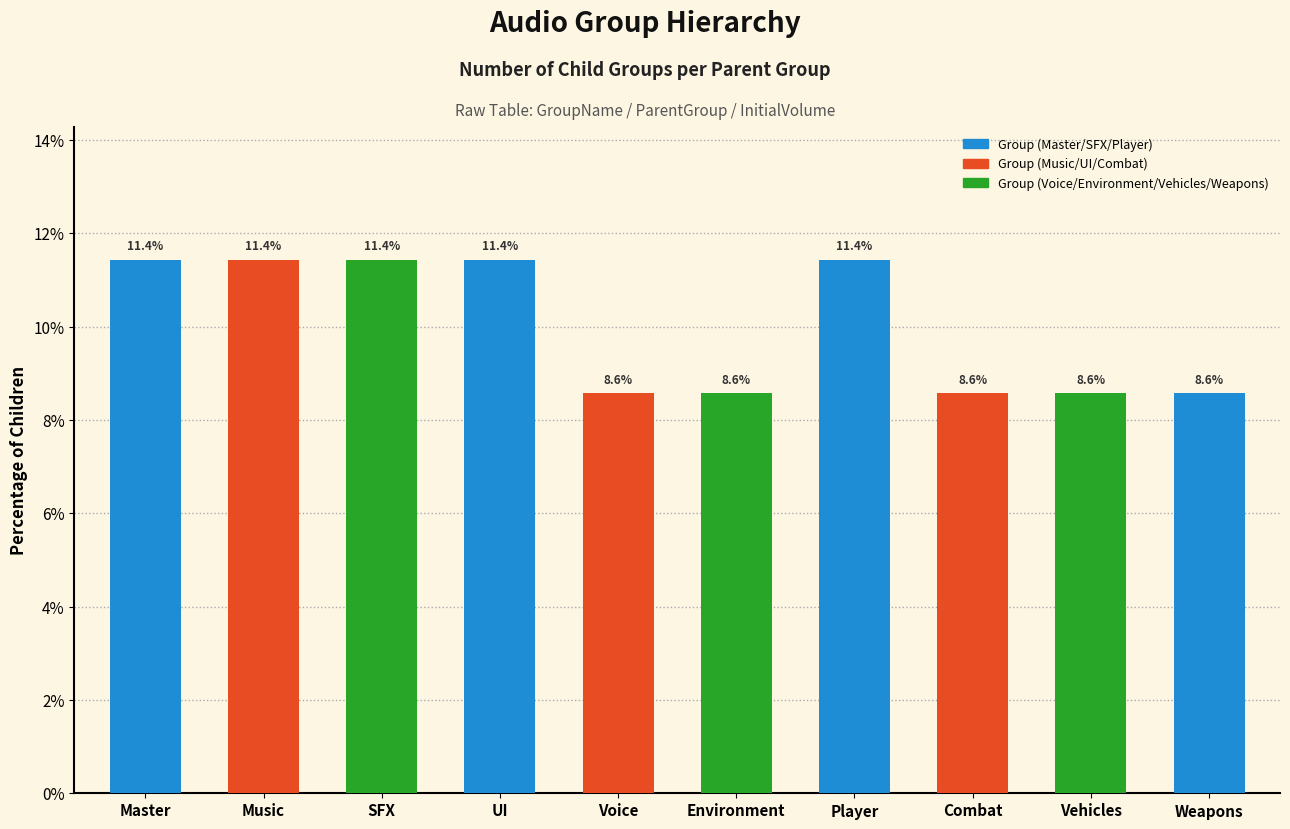

Is it true that the value at Music is 11.4?

True